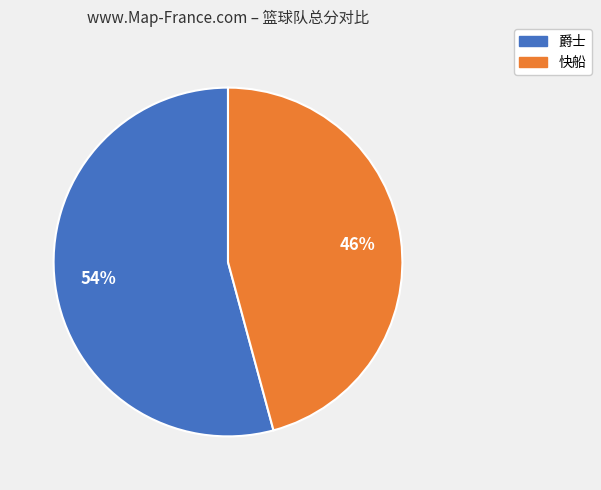

How many segments does this pie chart have?

2